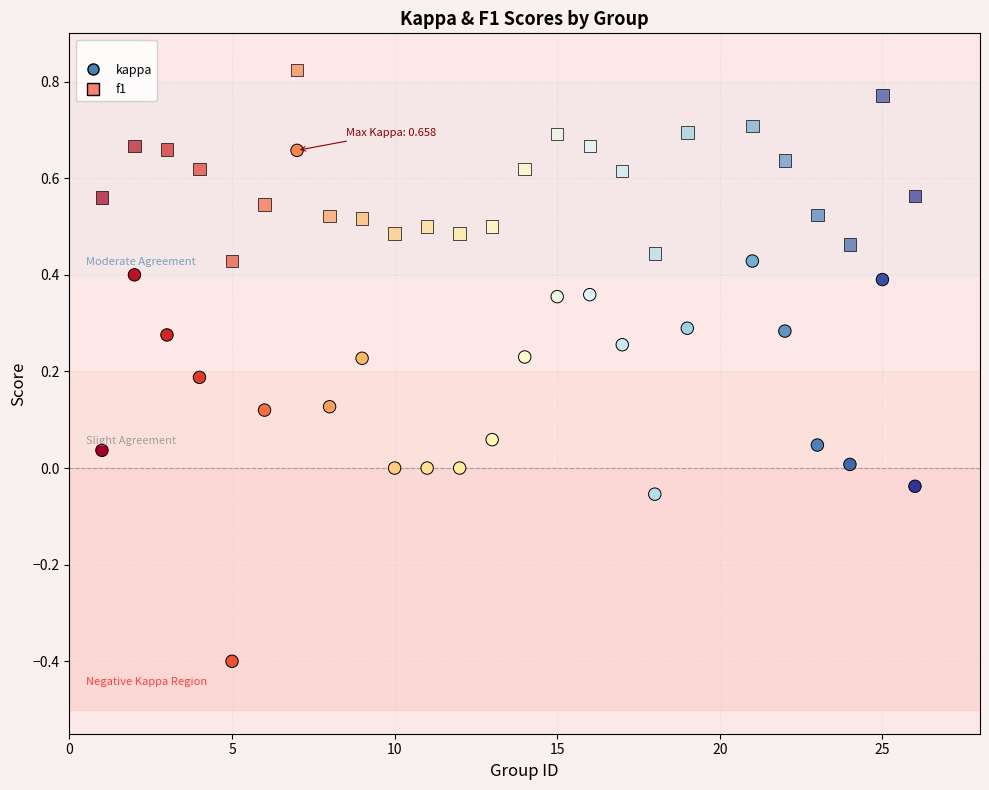

Count the number of points in this scatter plot.

50